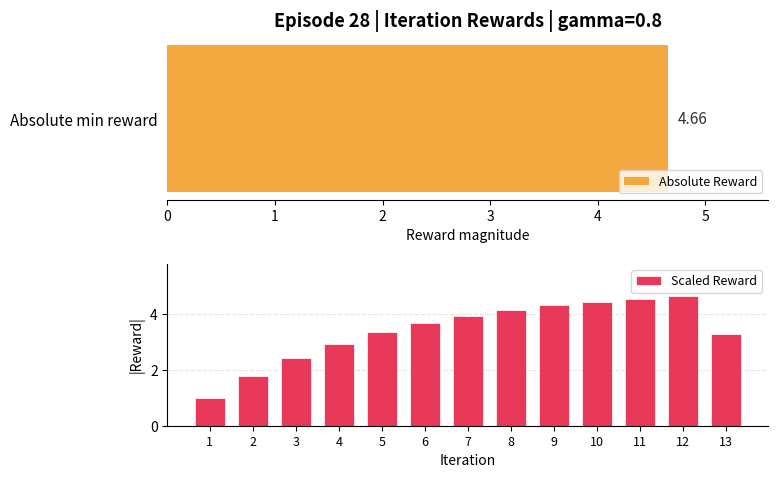

What is the difference between the second highest and second lowest values?

2.8